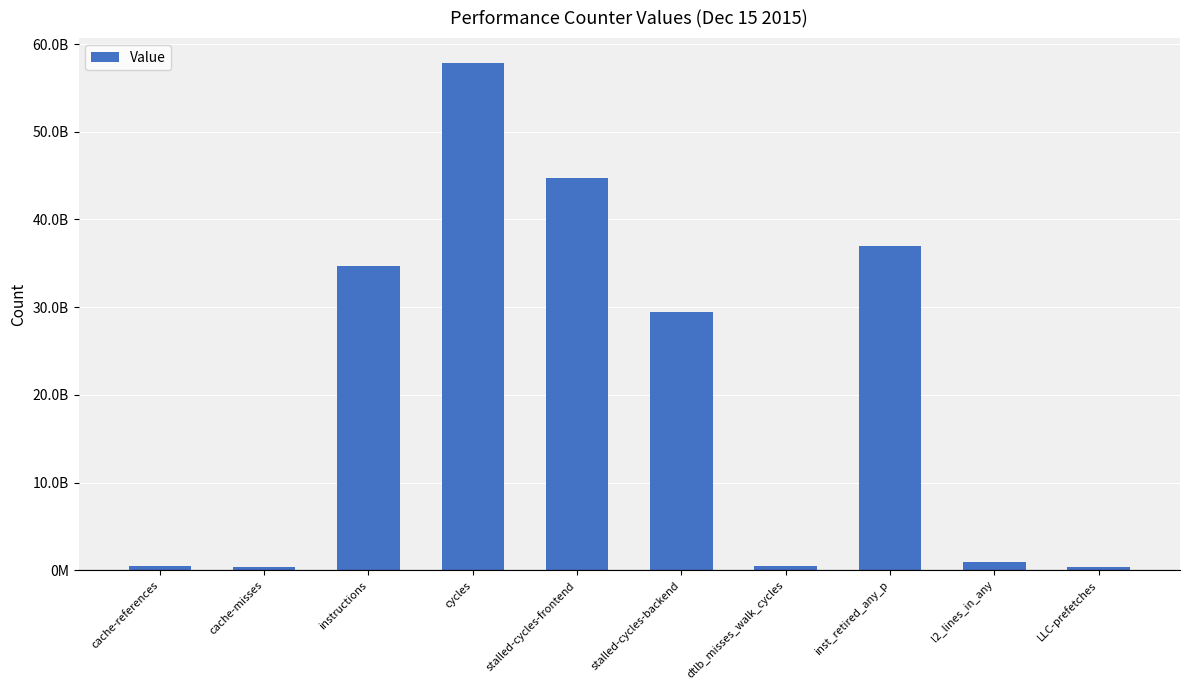

Does the chart contain any negative values?

No